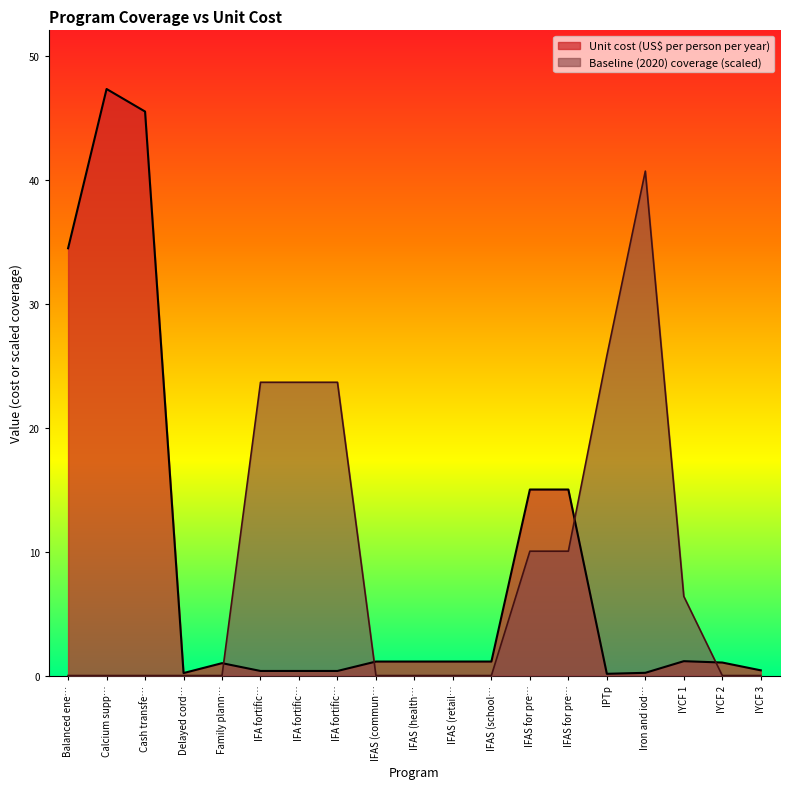

At which label is Unit cost (US$ per person per year) closest to 23?

IFAS for pre…